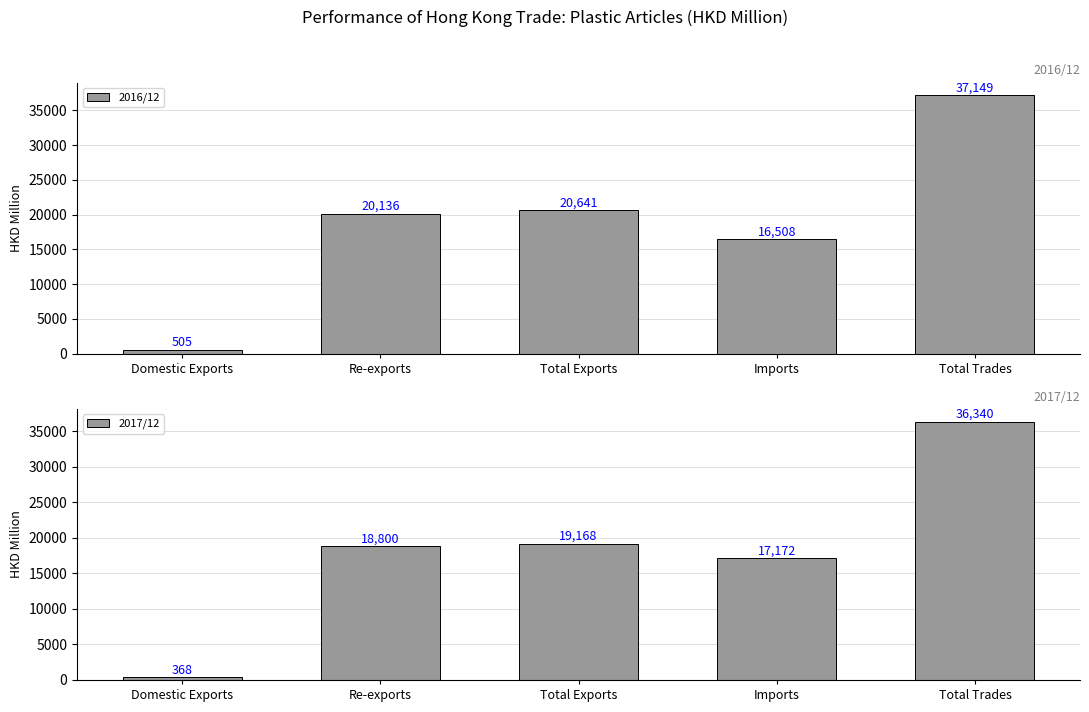

Does the chart contain stacked bars?

No